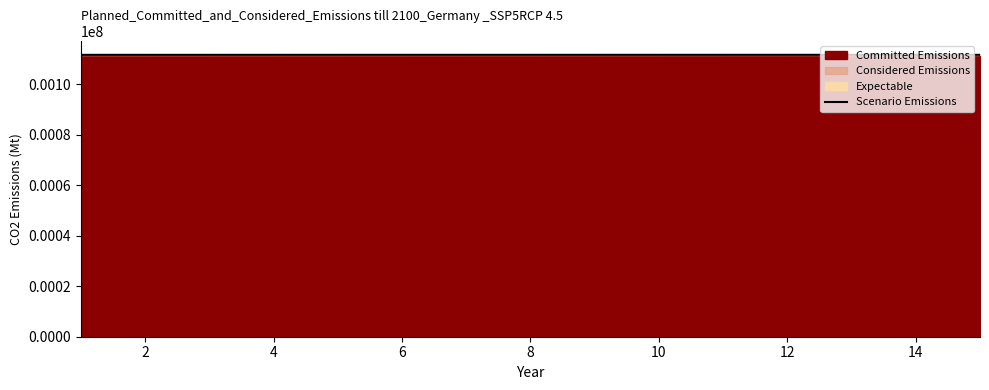

Reading left to right, what are all the values shown in this chart?

111635	111636	111637	111638	111639	111640	111641	111642	111643	111644	111645	111646	111647	111648	111649